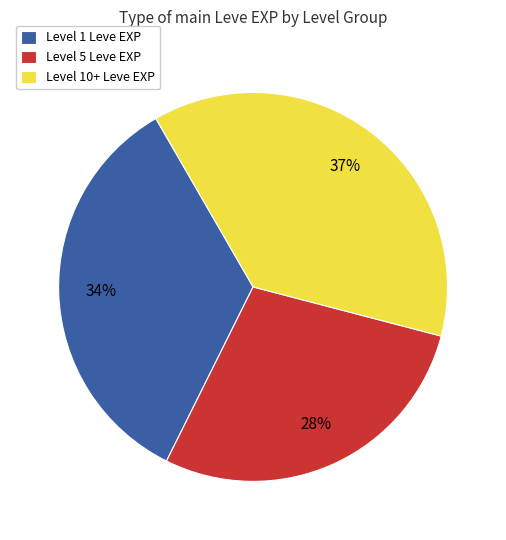

Between Level 1 Leve EXP and Level 10+ Leve EXP, which is larger?

Level 10+ Leve EXP